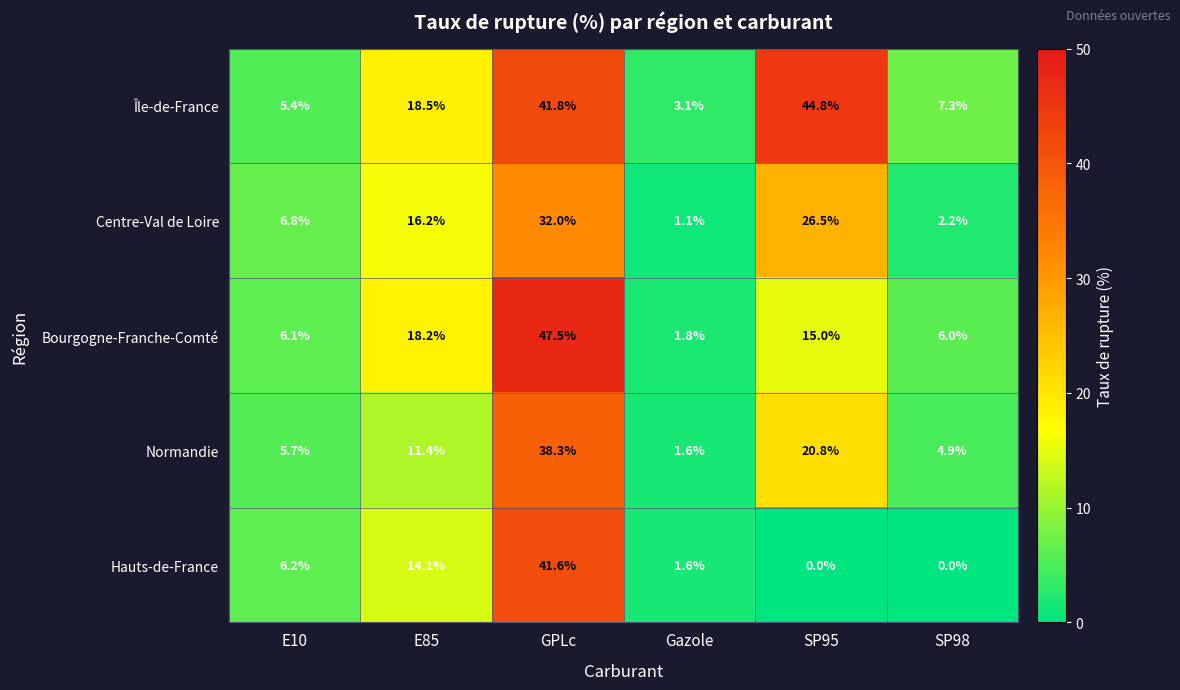

True or false: Normandie has a value of 20.8 at SP95.

True